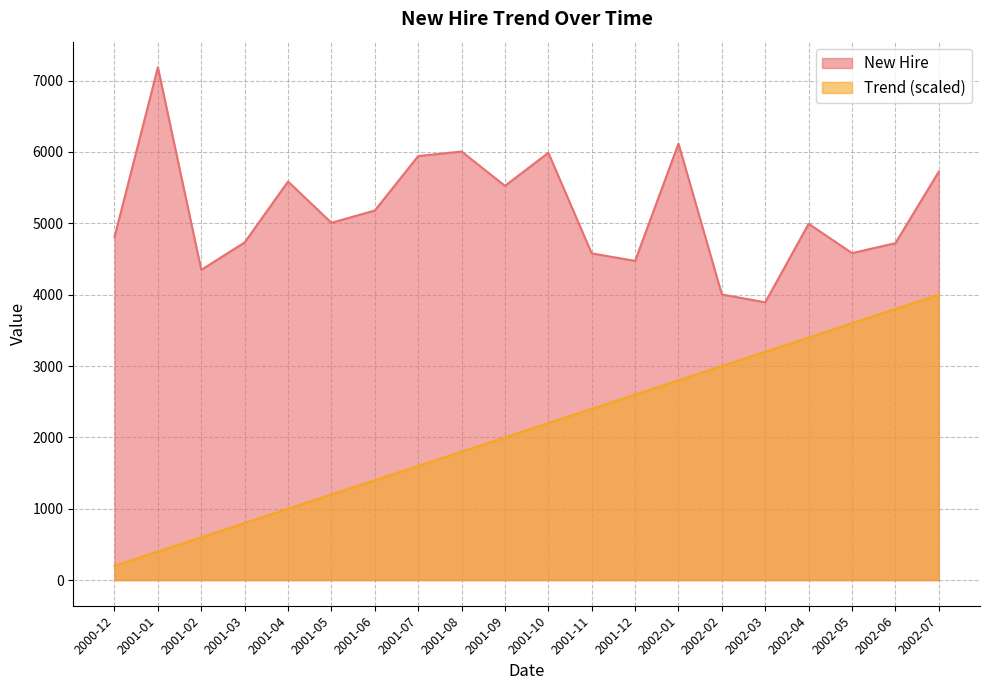

What is the label of the 6th point from the right?

2002-02